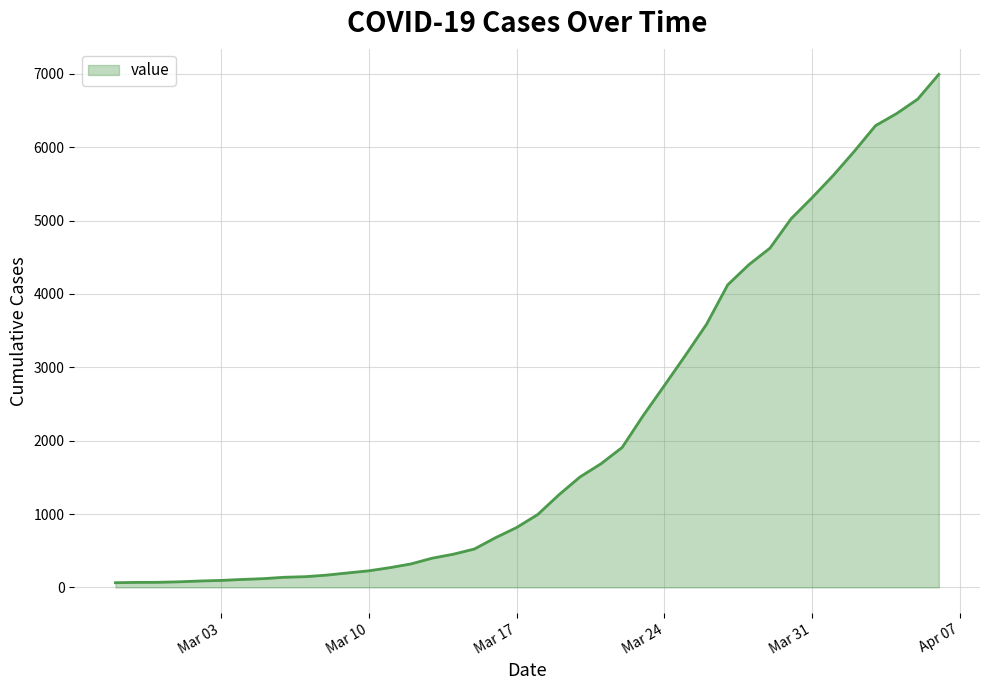

What is the greatest value displayed?

6995